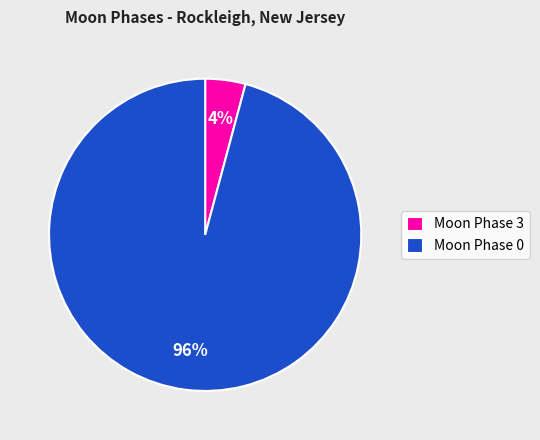

How many segments does this pie chart have?

2